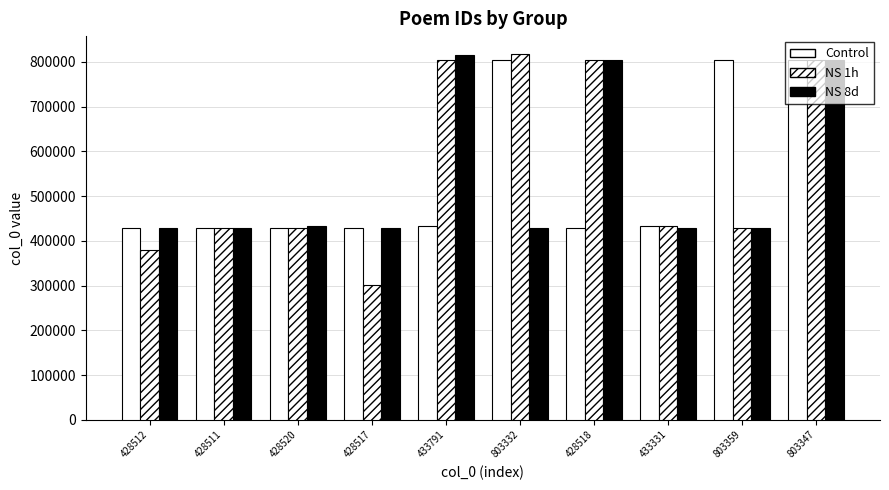

Rank the categories by NS 1h value from highest to lowest.

803332, 803347, 428518, 433791, 433331, 428520, 803359, 428511, 428512, 428517